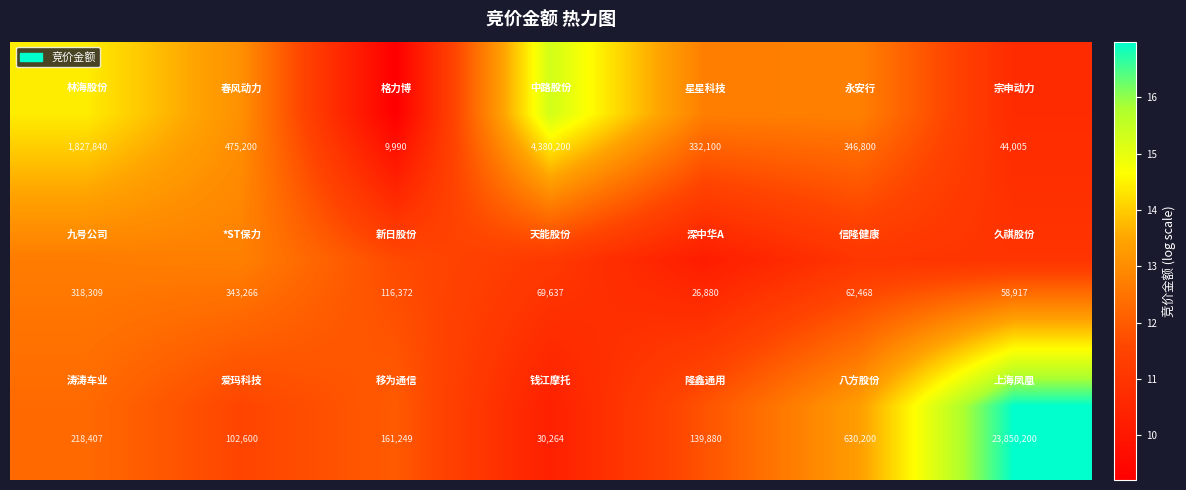

What is the maximum value shown in the chart?

23850200